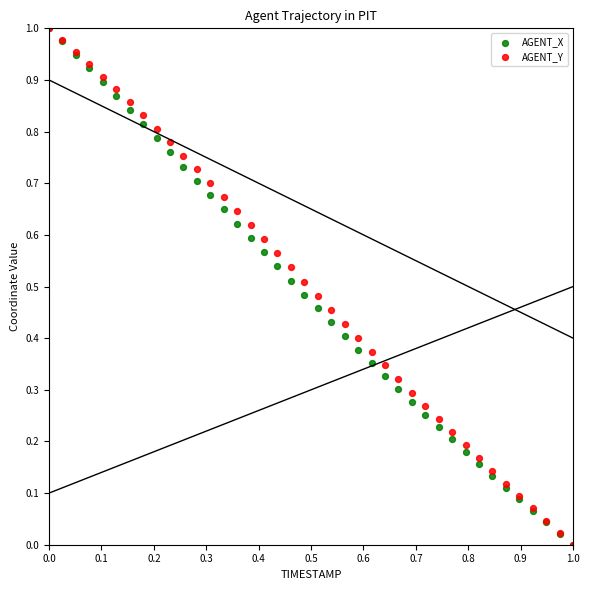

What are all the series names shown in the legend?

AGENT_X, AGENT_Y